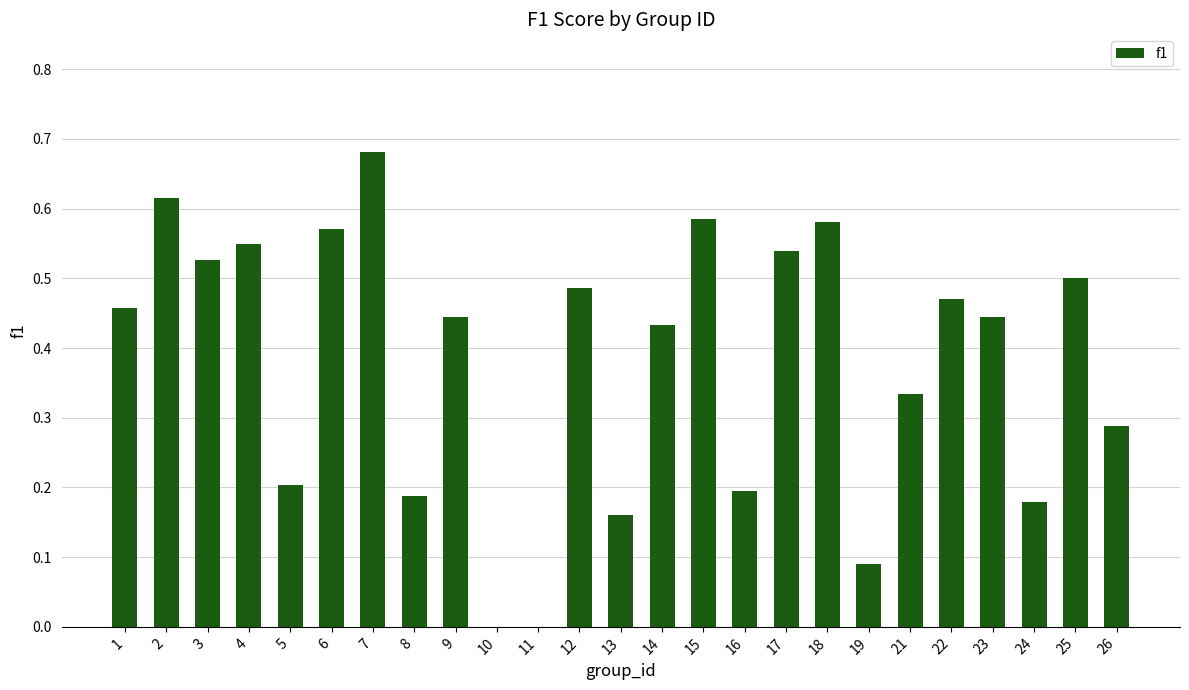

At which category does the chart reach its peak across all series?

7